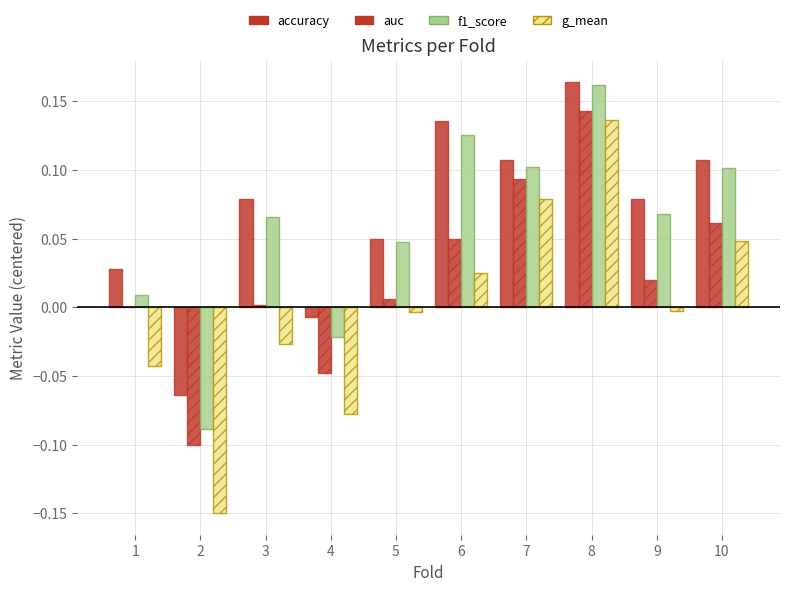

How many distinct data groups are displayed?

4